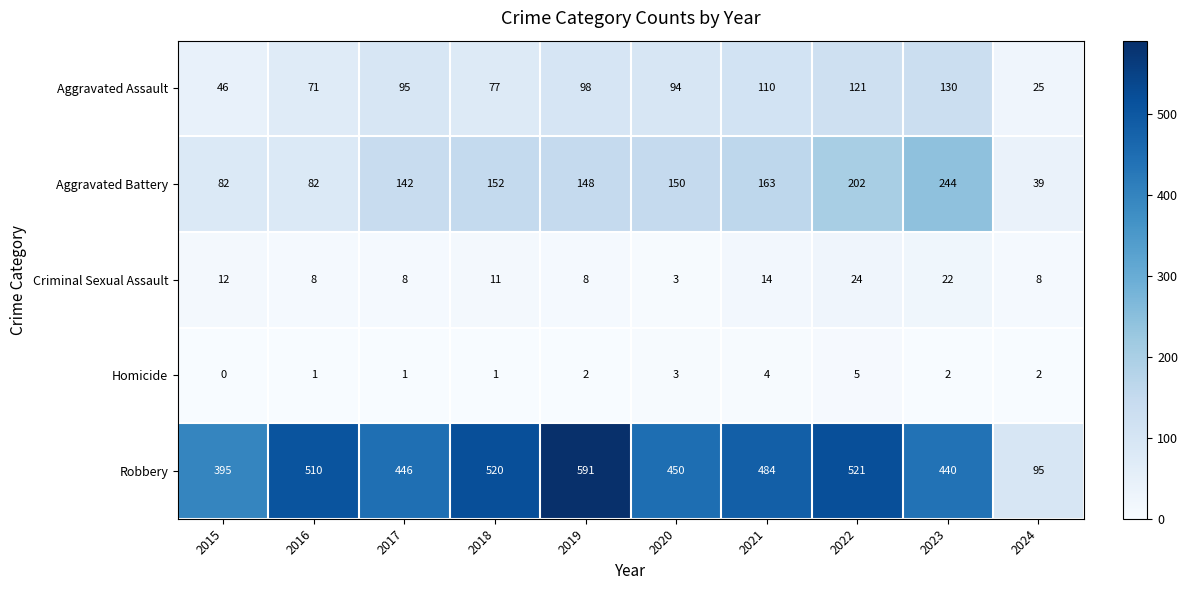

At which label does Aggravated Assault reach its minimum?

2024